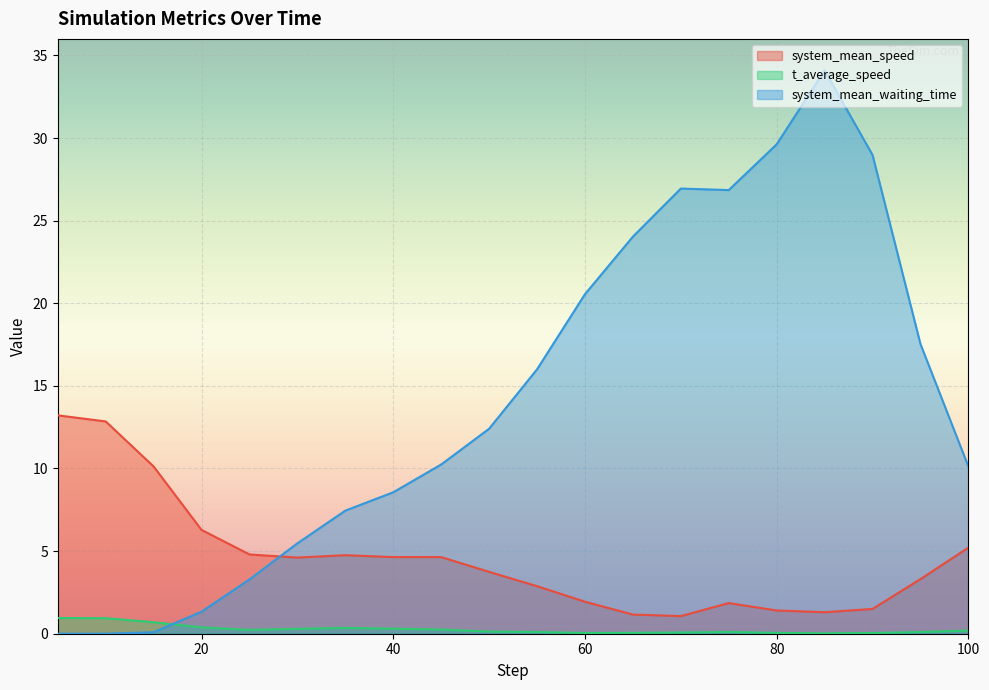

Which category has the highest value across all series?

85.0